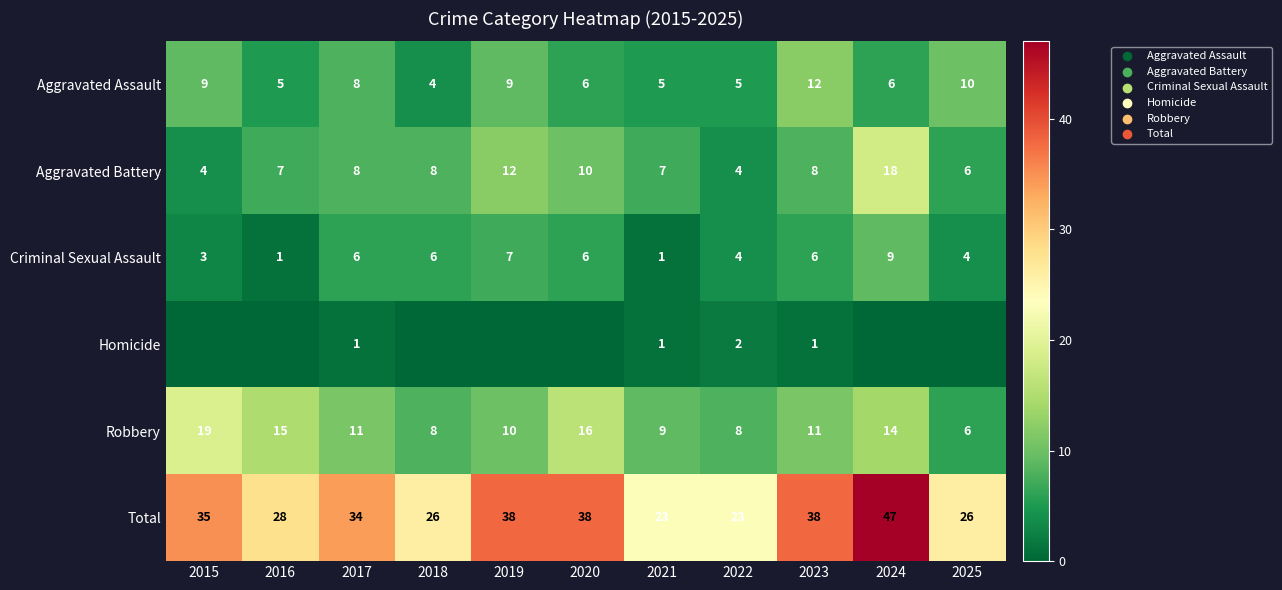

What is the highest value of the Criminal Sexual Assault series?

9